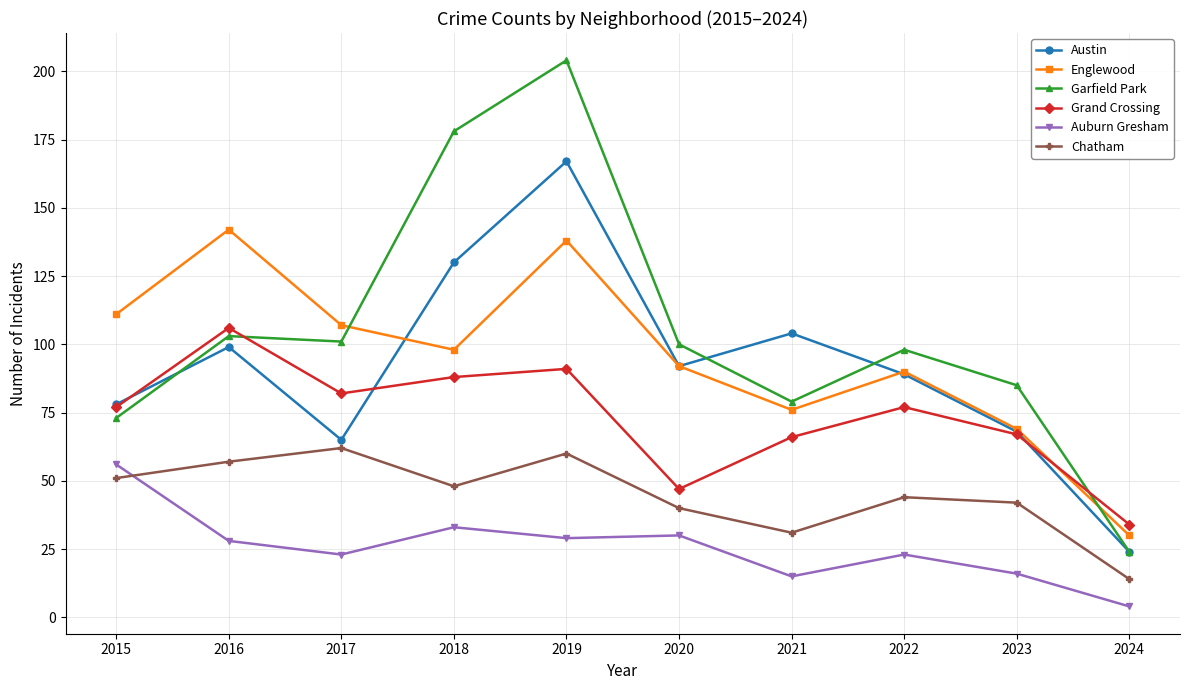

Which series has the widest spread of values?

Garfield Park